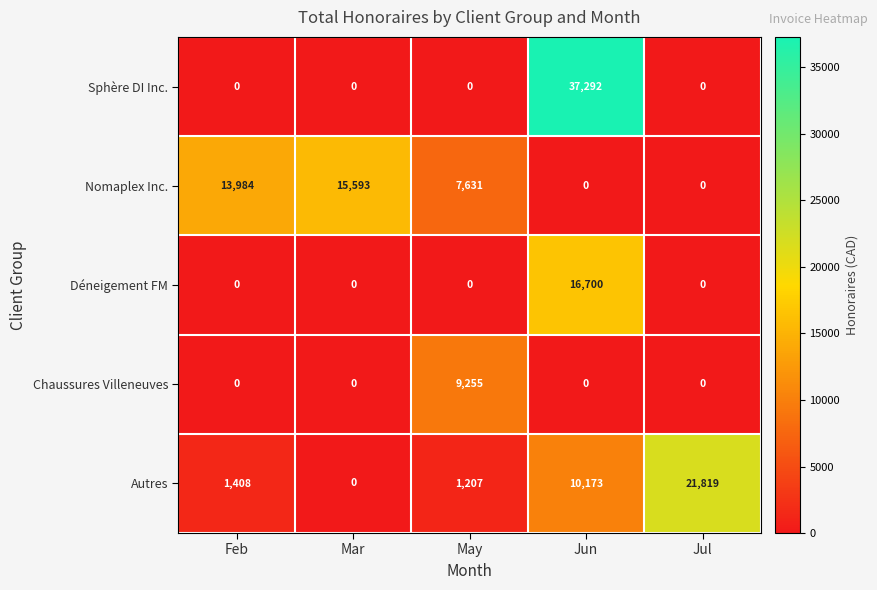

List the series in order of their peak value, lowest first.

Chaussures Villeneuves, Nomaplex Inc., Déneigement FM, Autres, Sphère DI Inc.